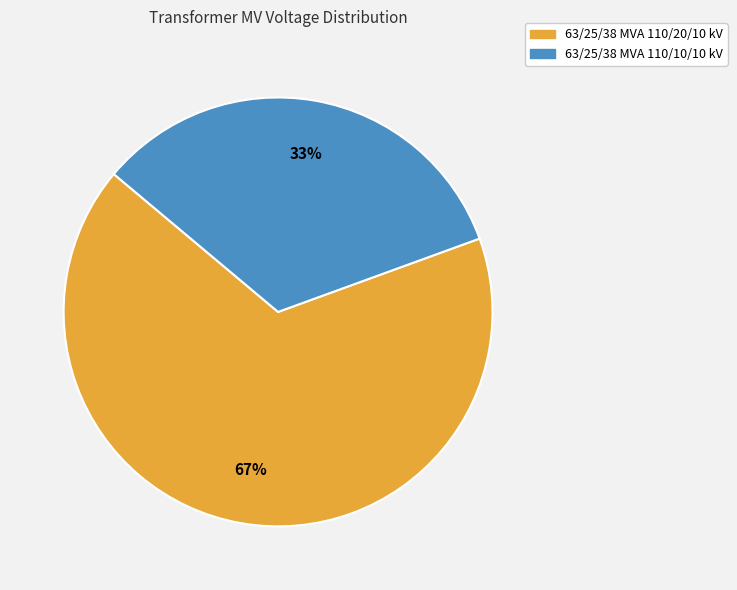

Combined, do 63/25/38 MVA 110/20/10 kV and 63/25/38 MVA 110/10/10 kV account for over 50%?

Yes